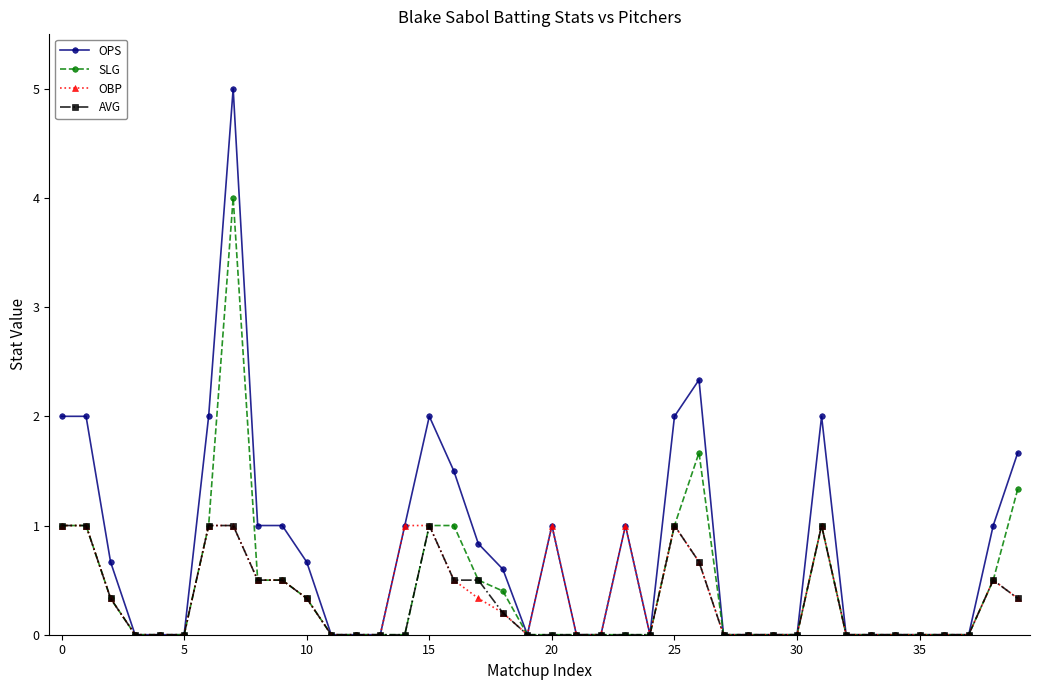

How many series are shown in this chart?

4